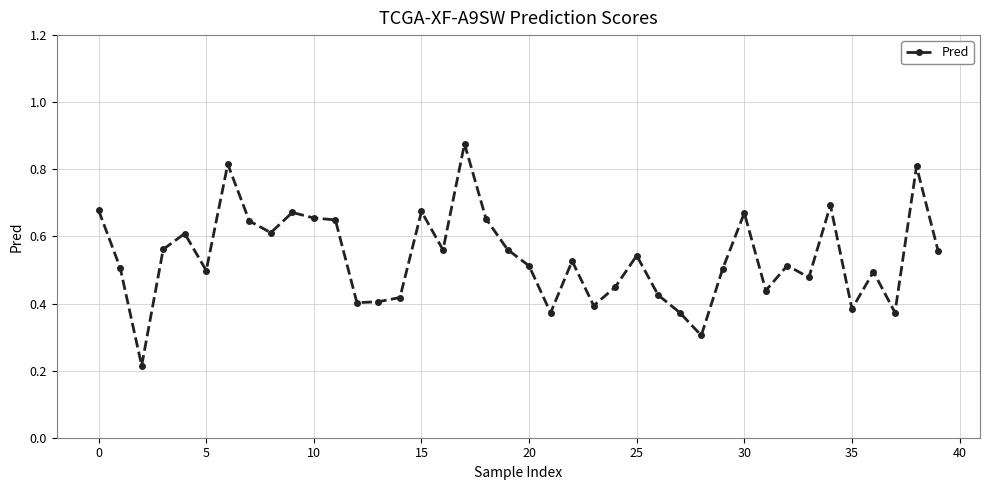

True or false: the data has more than 2 interior local peaks.

True